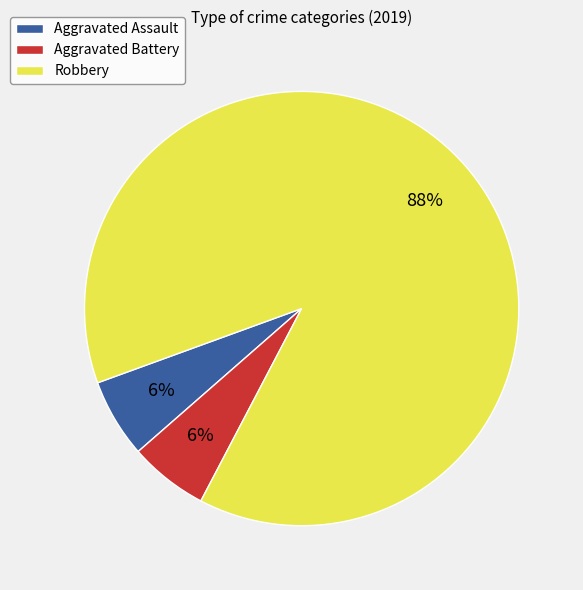

To the nearest percent, what portion does Aggravated Assault represent?

6%